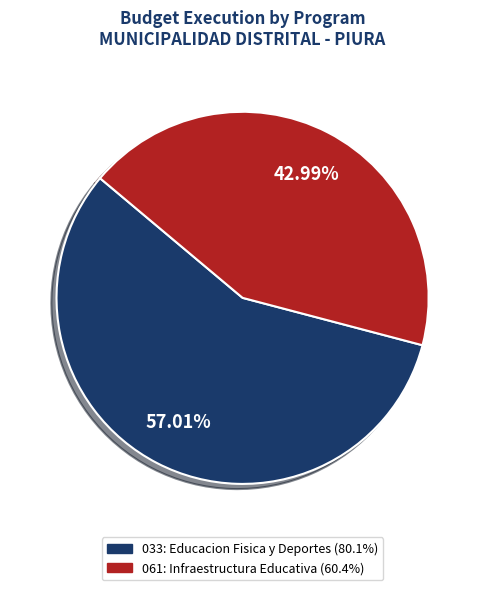

Is there any slice that represents more than half of the pie?

Yes